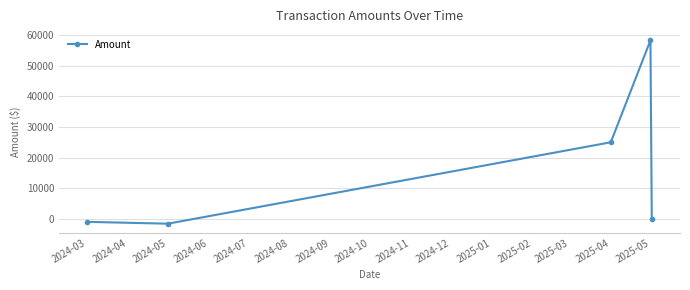

What is the minimum value shown in the chart?

-1600